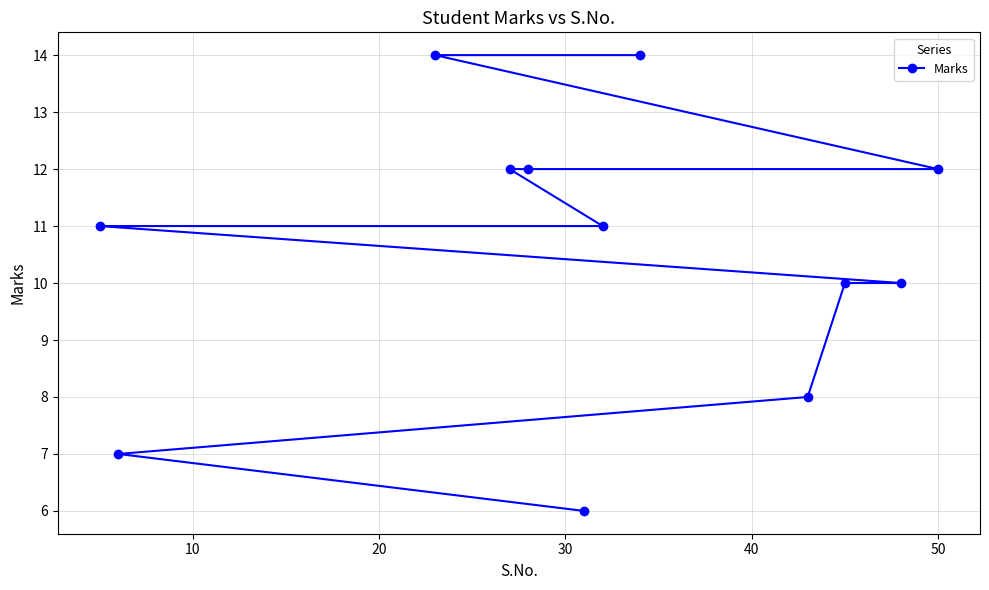

What is the value of the 2nd point from the left?

7